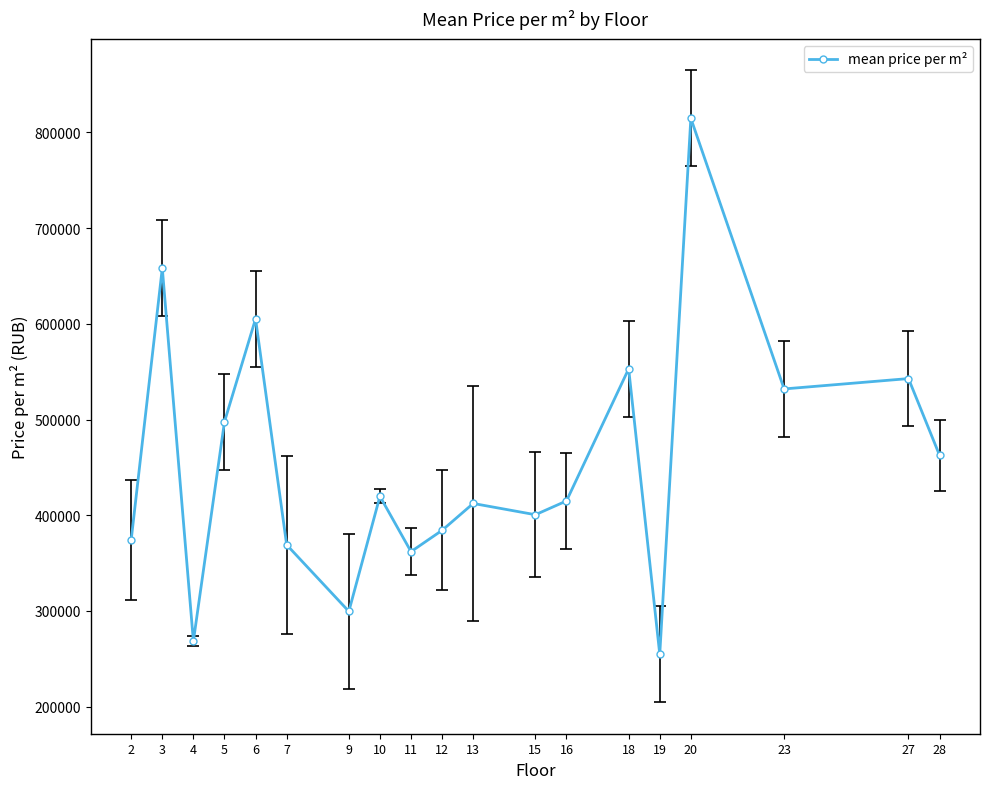

Does the chart have visible grid lines?

No